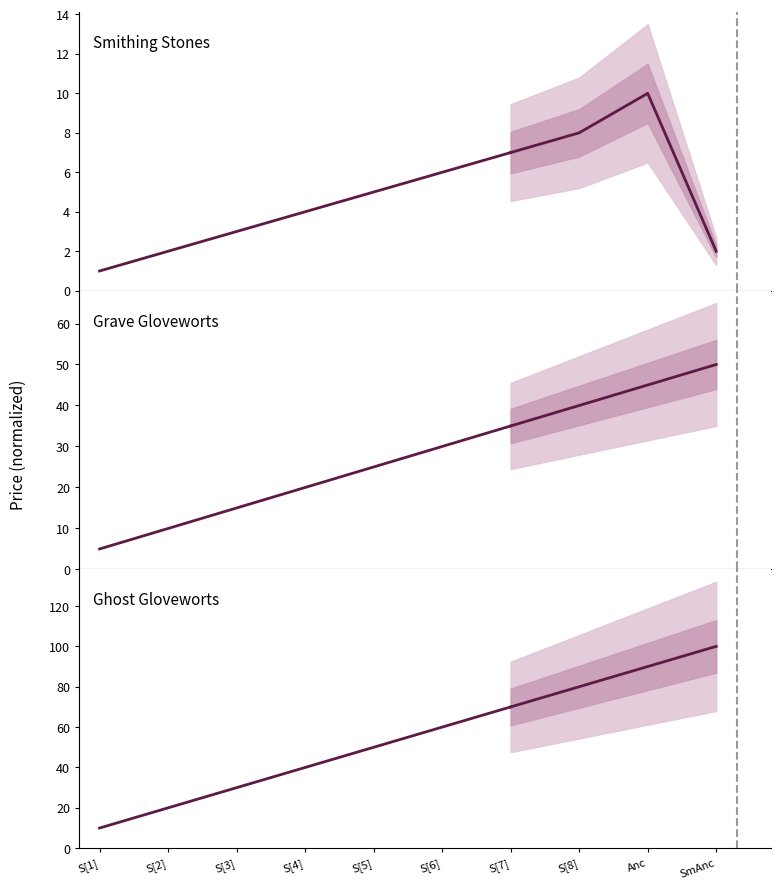

True or false: Grave Gloveworts and Smithing Stones cross at least once.

False